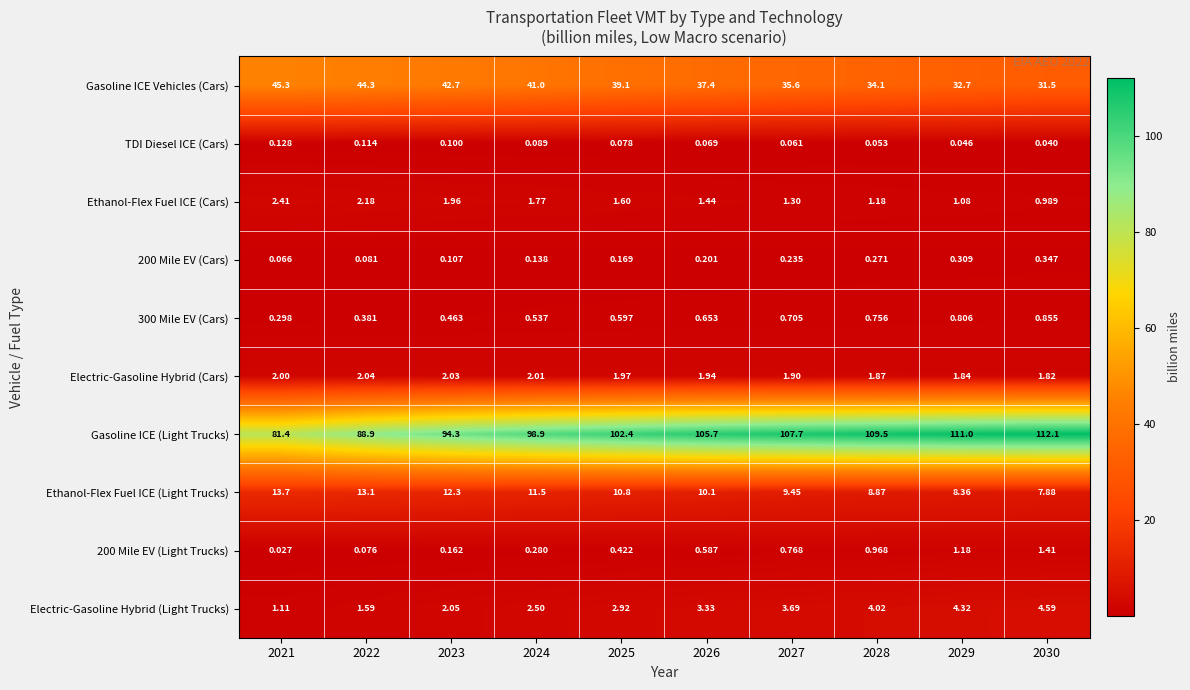

Which series has the widest spread of values?

Gasoline ICE (Light Trucks)